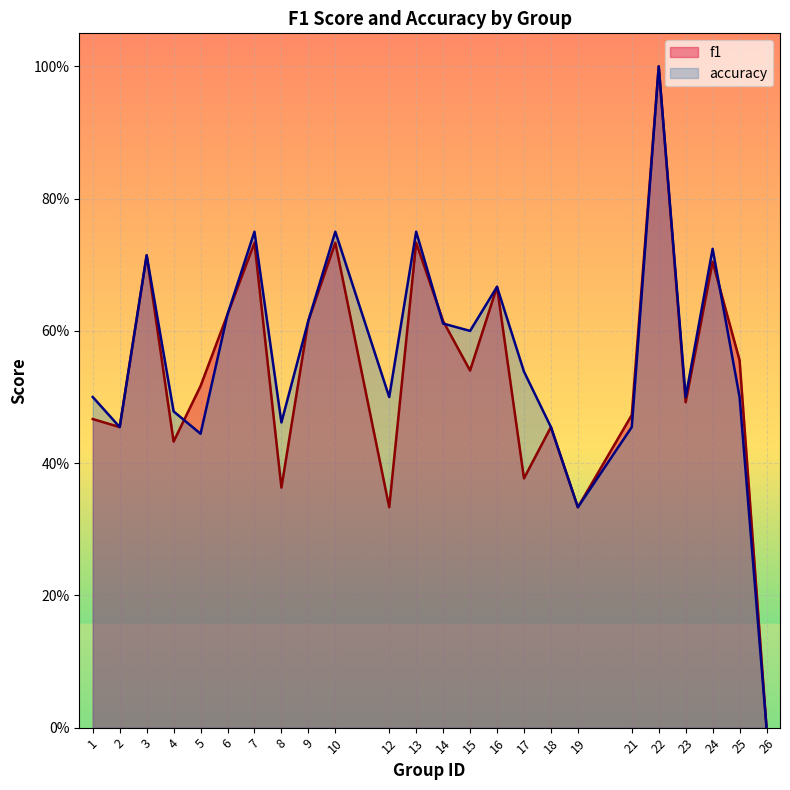

What are all the series names shown in the legend?

f1, accuracy